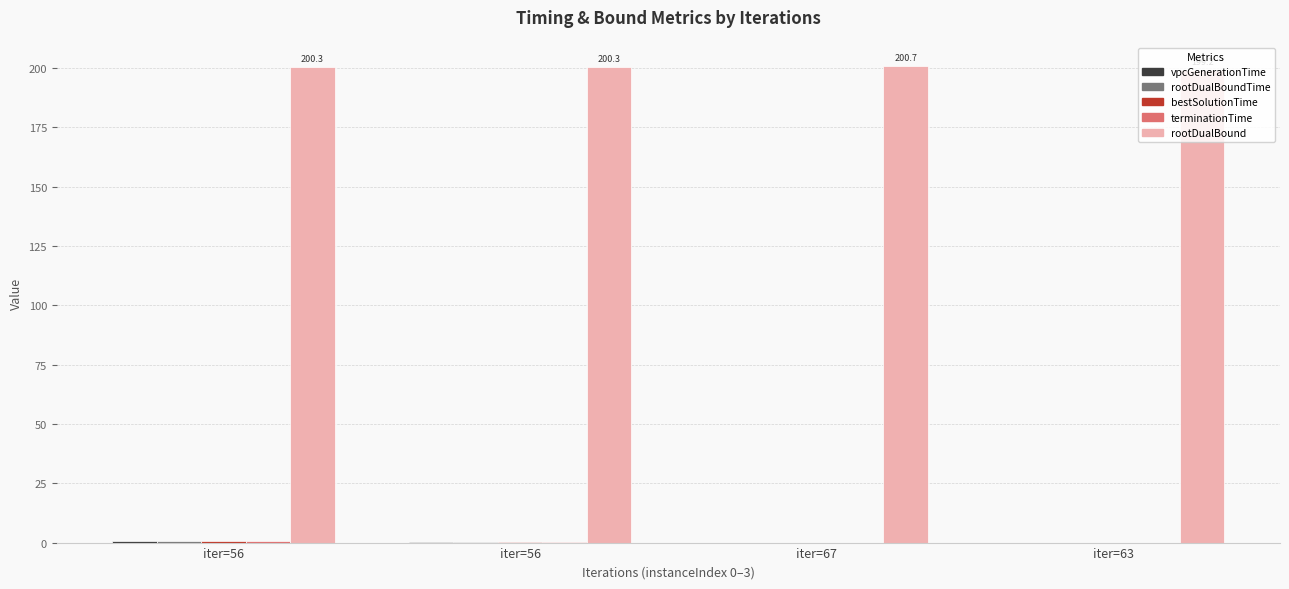

At which category does the chart reach its minimum across all series?

iter=67